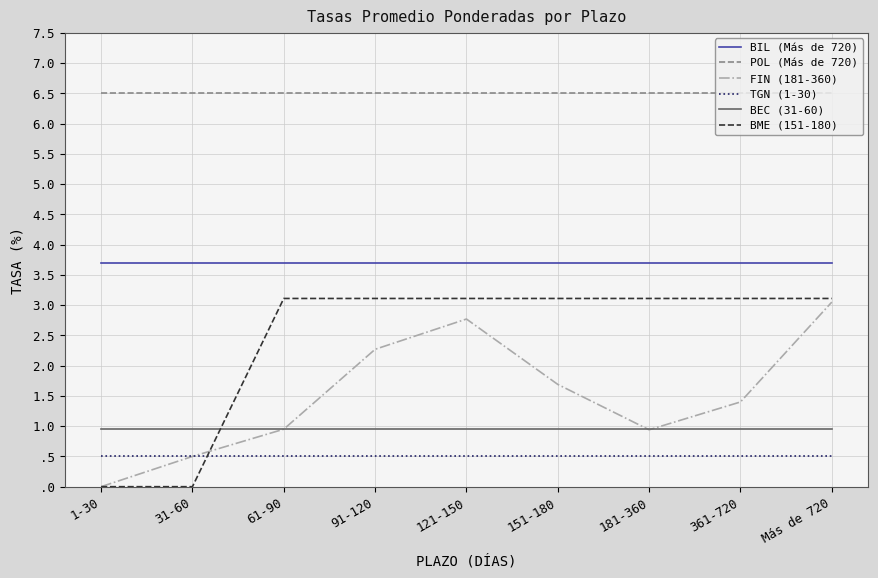

Reading left to right, list all the values displayed in this chart.

BIL (Más de 720): 3.7	3.7	3.7	3.7	3.7	3.7	3.7	3.7	3.7
POL (Más de 720): 6.5	6.5	6.5	6.5	6.5	6.5	6.5	6.5	6.5
FIN (181-360): 0.0	0.5	0.9	2.3	2.8	1.7	0.9	1.4	3.0
TGN (1-30): 0.5	0.5	0.5	0.5	0.5	0.5	0.5	0.5	0.5
BEC (31-60): 0.9	0.9	0.9	0.9	0.9	0.9	0.9	0.9	0.9
BME (151-180): 0.0	0.0	3.1	3.1	3.1	3.1	3.1	3.1	3.1